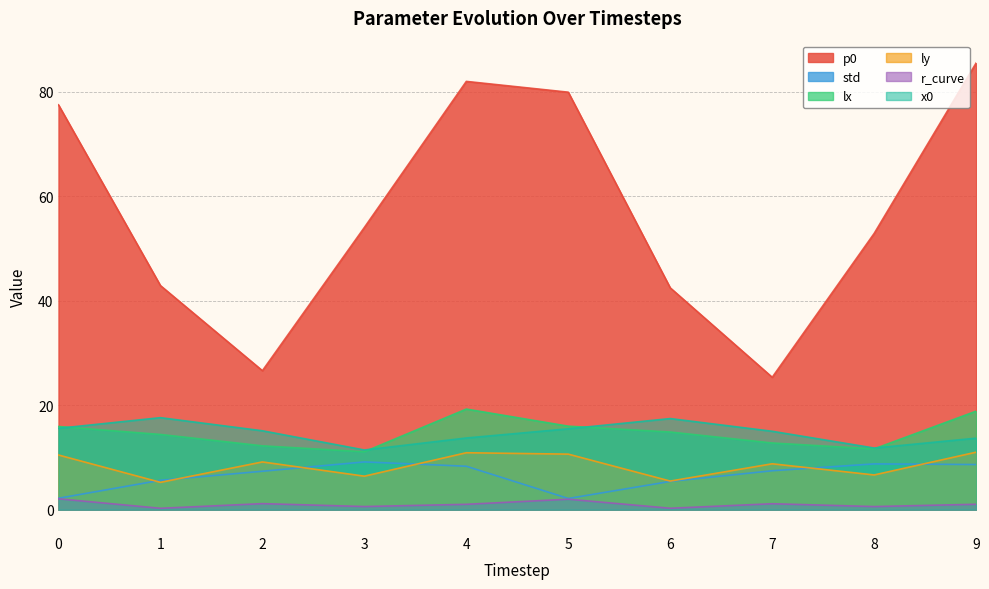

Where is the first local maximum for r_curve?

2.0